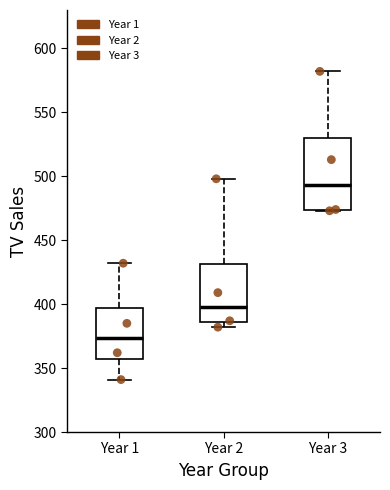

Where is the lower edge of the box for Year 2 on the y-axis? The values are not printed on the chart, so give them approximately, as read against the axis.

385